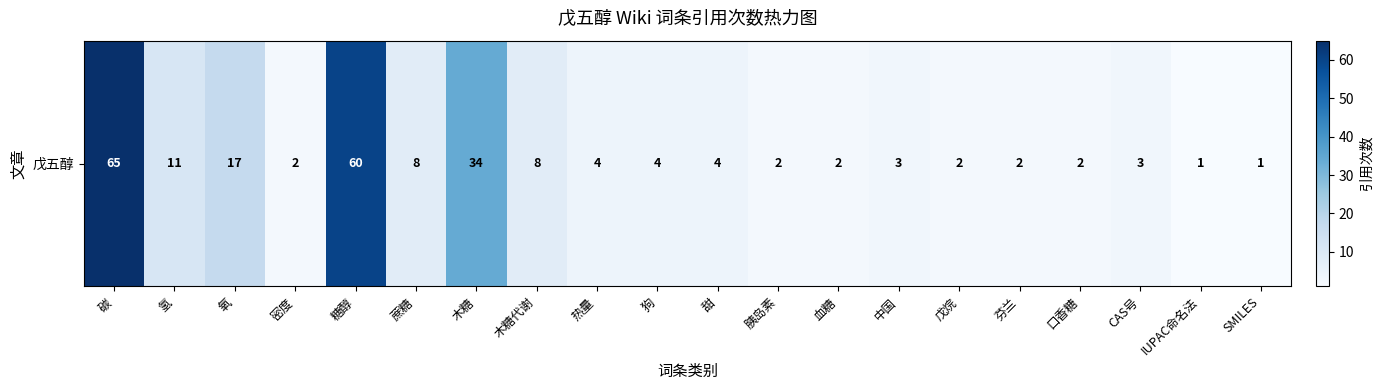

What is the difference between the maximum and minimum values?

64